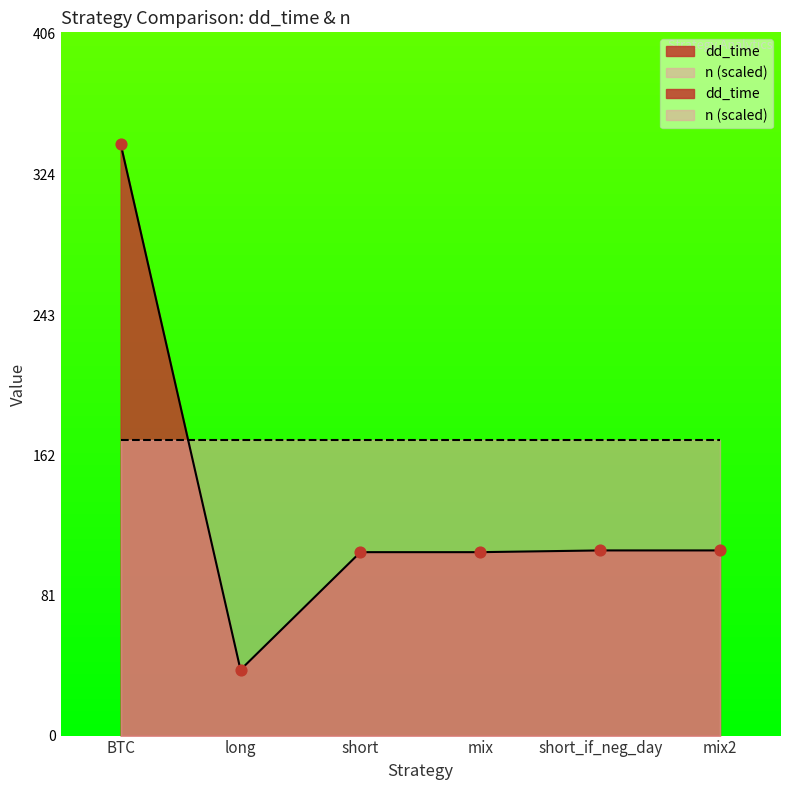

What is the ratio of the value at mix to the value at long?

2.8